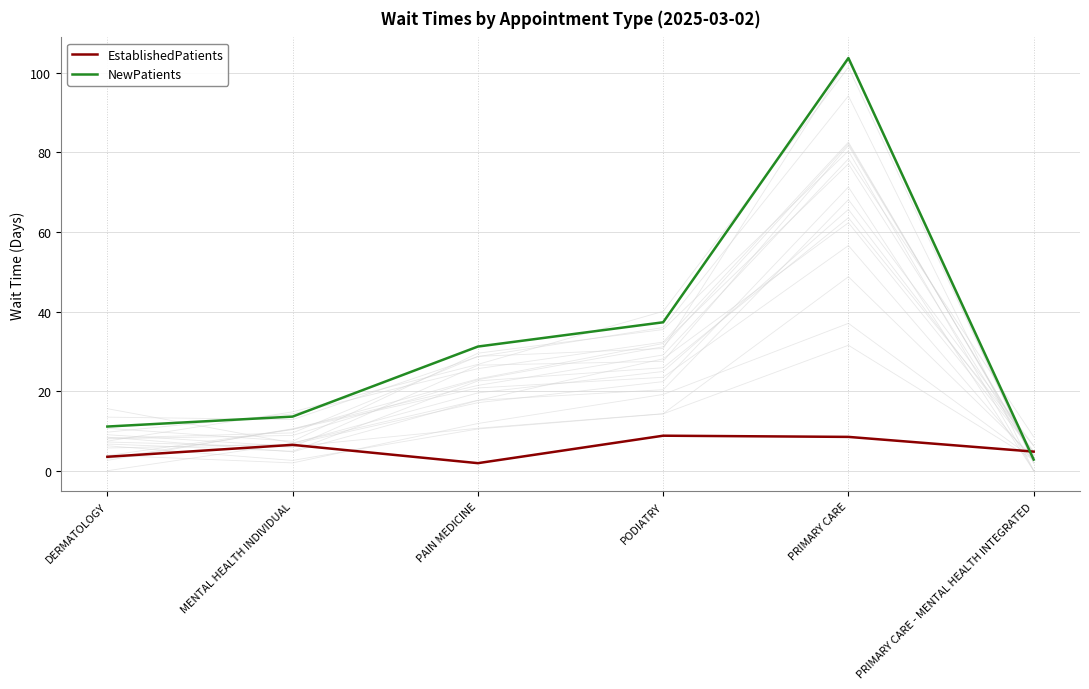

What is the difference between the EstablishedPatients values at PRIMARY CARE and DERMATOLOGY?

5.0